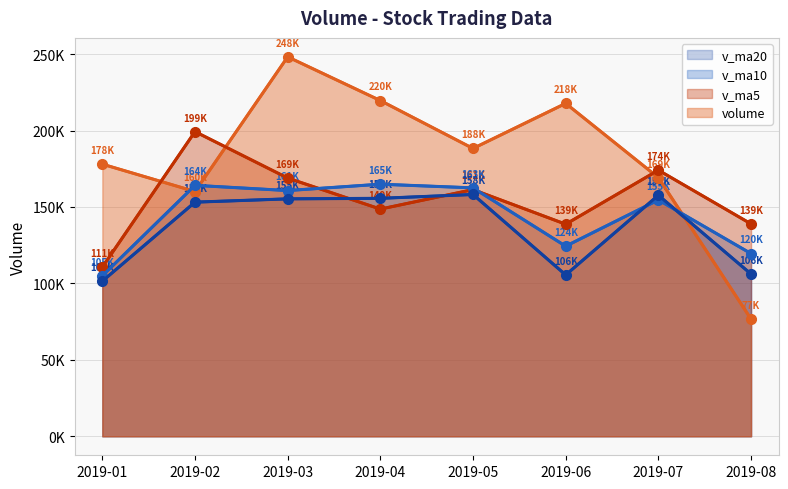

Which series has the widest spread of values?

volume